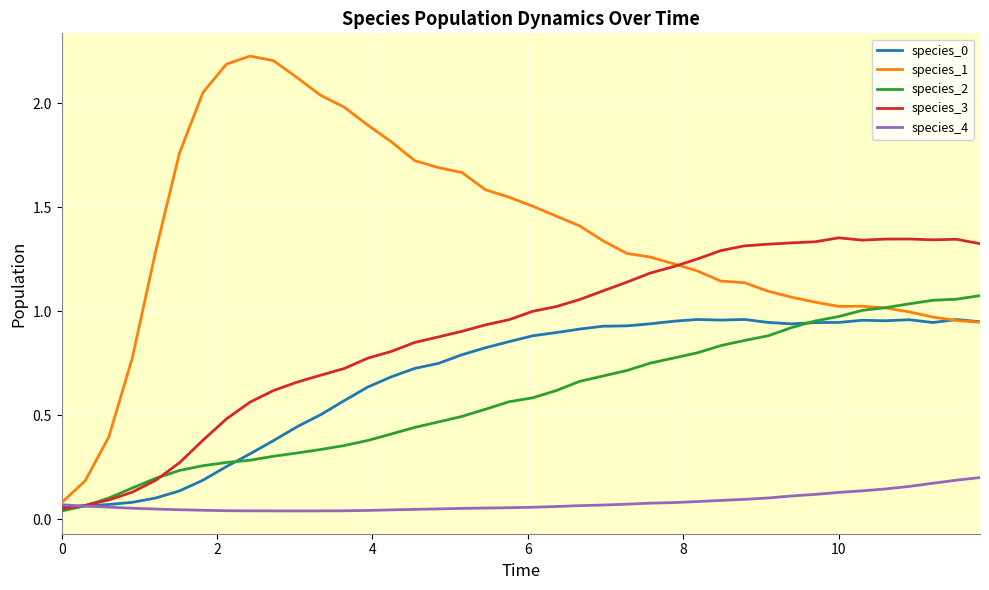

Which series has the largest total across all categories?

species_1